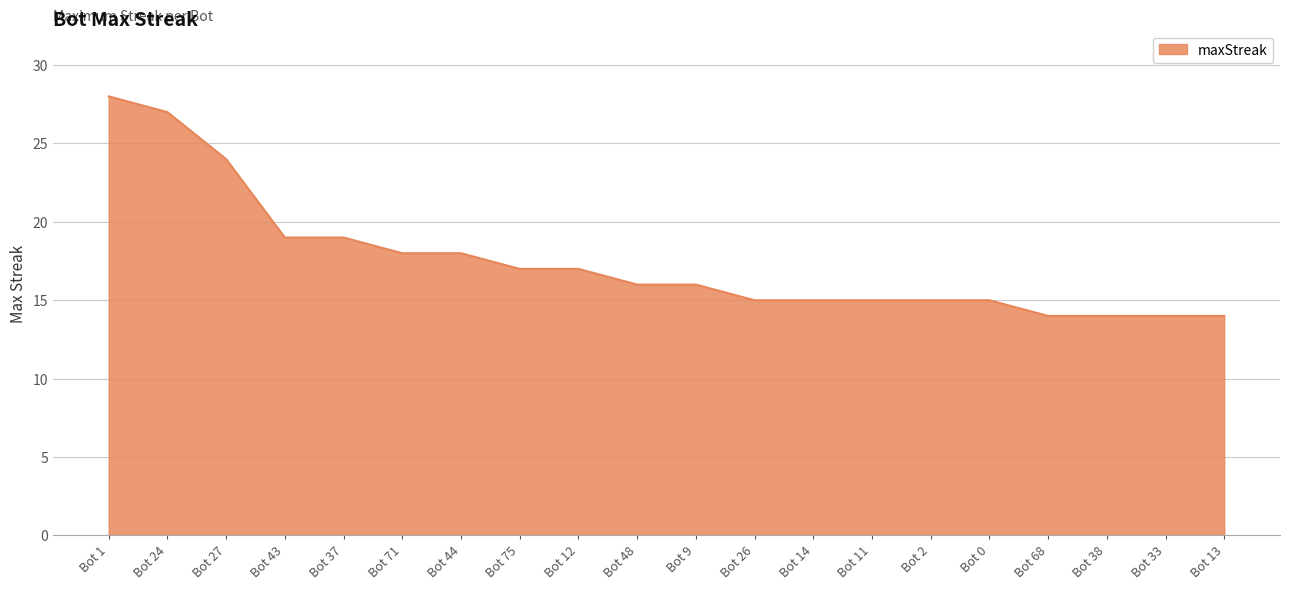

True or false: the data shows 8 at Bot 9.

False